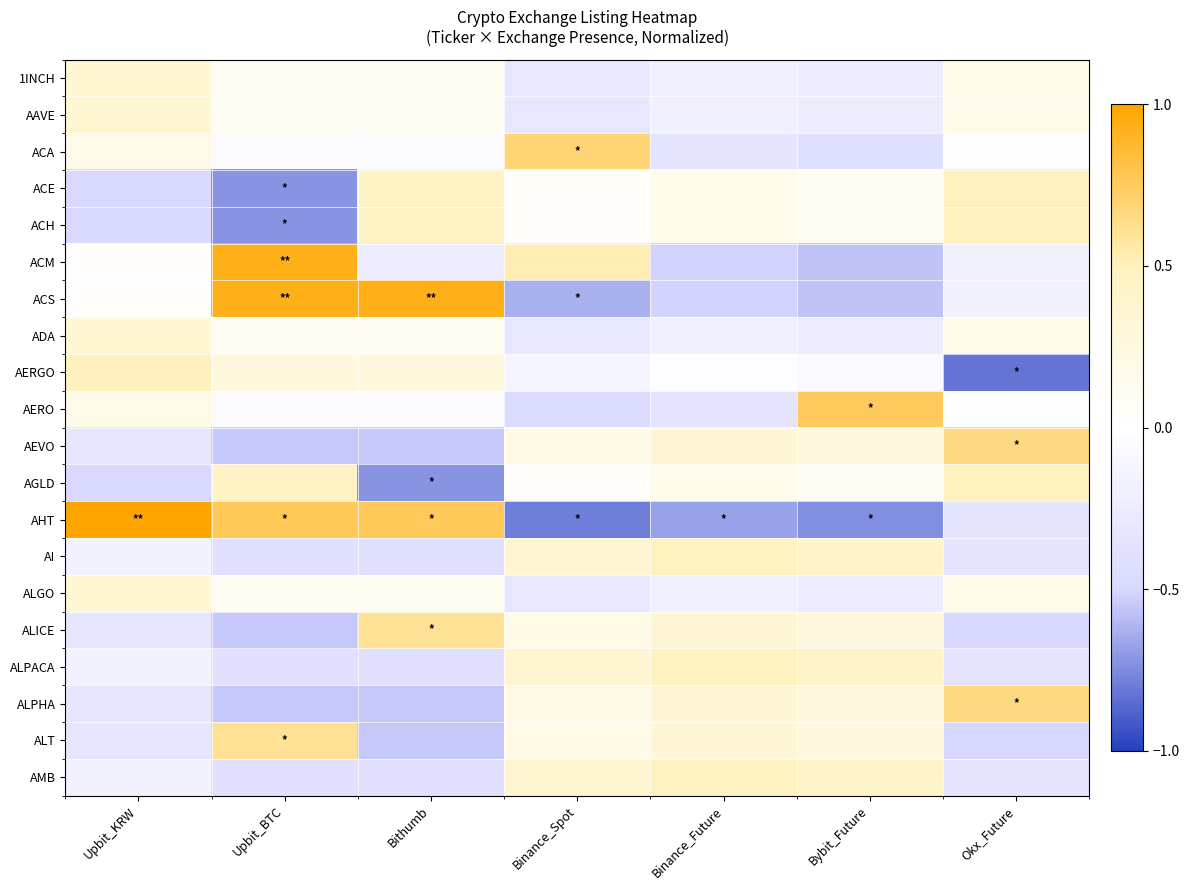

Reading left to right, extract all data points from this chart.

1INCH: Upbit_KRW=0.3	Upbit_BTC=0.1	Bithumb=0.1	Binance_Spot=-0.3	Binance_Future=-0.2	Bybit_Future=-0.2	Okx_Future=0.2
AAVE: Upbit_KRW=0.3	Upbit_BTC=0.1	Bithumb=0.1	Binance_Spot=-0.3	Binance_Future=-0.2	Bybit_Future=-0.2	Okx_Future=0.2
ACA: Upbit_KRW=0.2	Upbit_BTC=-0.1	Bithumb=-0.1	Binance_Spot=0.7	Binance_Future=-0.3	Bybit_Future=-0.4	Okx_Future=0.0
ACE: Upbit_KRW=-0.5	Upbit_BTC=-0.7	Bithumb=0.4	Binance_Spot=0.0	Binance_Future=0.1	Bybit_Future=0.1	Okx_Future=0.5
ACH: Upbit_KRW=-0.5	Upbit_BTC=-0.7	Bithumb=0.4	Binance_Spot=0.0	Binance_Future=0.1	Bybit_Future=0.1	Okx_Future=0.5
ACM: Upbit_KRW=0.0	Upbit_BTC=0.9	Bithumb=-0.2	Binance_Spot=0.5	Binance_Future=-0.5	Bybit_Future=-0.6	Okx_Future=-0.2
ACS: Upbit_KRW=0.0	Upbit_BTC=0.9	Bithumb=0.9	Binance_Spot=-0.6	Binance_Future=-0.5	Bybit_Future=-0.6	Okx_Future=-0.2
ADA: Upbit_KRW=0.3	Upbit_BTC=0.1	Bithumb=0.1	Binance_Spot=-0.3	Binance_Future=-0.2	Bybit_Future=-0.2	Okx_Future=0.2
AERGO: Upbit_KRW=0.5	Upbit_BTC=0.3	Bithumb=0.3	Binance_Spot=-0.1	Binance_Future=-0.0	Bybit_Future=-0.1	Okx_Future=-0.8
AERO: Upbit_KRW=0.2	Upbit_BTC=-0.1	Bithumb=-0.1	Binance_Spot=-0.5	Binance_Future=-0.3	Bybit_Future=0.8	Okx_Future=0.0
AEVO: Upbit_KRW=-0.3	Upbit_BTC=-0.6	Bithumb=-0.6	Binance_Spot=0.2	Binance_Future=0.3	Bybit_Future=0.3	Okx_Future=0.7
AGLD: Upbit_KRW=-0.5	Upbit_BTC=0.4	Bithumb=-0.7	Binance_Spot=0.0	Binance_Future=0.1	Bybit_Future=0.1	Okx_Future=0.5
AHT: Upbit_KRW=1.0	Upbit_BTC=0.8	Bithumb=0.8	Binance_Spot=-0.8	Binance_Future=-0.7	Bybit_Future=-0.7	Okx_Future=-0.3
AI: Upbit_KRW=-0.2	Upbit_BTC=-0.4	Bithumb=-0.4	Binance_Spot=0.4	Binance_Future=0.5	Bybit_Future=0.4	Okx_Future=-0.3
ALGO: Upbit_KRW=0.3	Upbit_BTC=0.1	Bithumb=0.1	Binance_Spot=-0.3	Binance_Future=-0.2	Bybit_Future=-0.2	Okx_Future=0.2
ALICE: Upbit_KRW=-0.3	Upbit_BTC=-0.6	Bithumb=0.6	Binance_Spot=0.2	Binance_Future=0.3	Bybit_Future=0.3	Okx_Future=-0.5
ALPACA: Upbit_KRW=-0.2	Upbit_BTC=-0.4	Bithumb=-0.4	Binance_Spot=0.4	Binance_Future=0.5	Bybit_Future=0.4	Okx_Future=-0.3
ALPHA: Upbit_KRW=-0.3	Upbit_BTC=-0.6	Bithumb=-0.6	Binance_Spot=0.2	Binance_Future=0.3	Bybit_Future=0.3	Okx_Future=0.7
ALT: Upbit_KRW=-0.3	Upbit_BTC=0.6	Bithumb=-0.6	Binance_Spot=0.2	Binance_Future=0.3	Bybit_Future=0.3	Okx_Future=-0.5
AMB: Upbit_KRW=-0.2	Upbit_BTC=-0.4	Bithumb=-0.4	Binance_Spot=0.4	Binance_Future=0.5	Bybit_Future=0.4	Okx_Future=-0.3